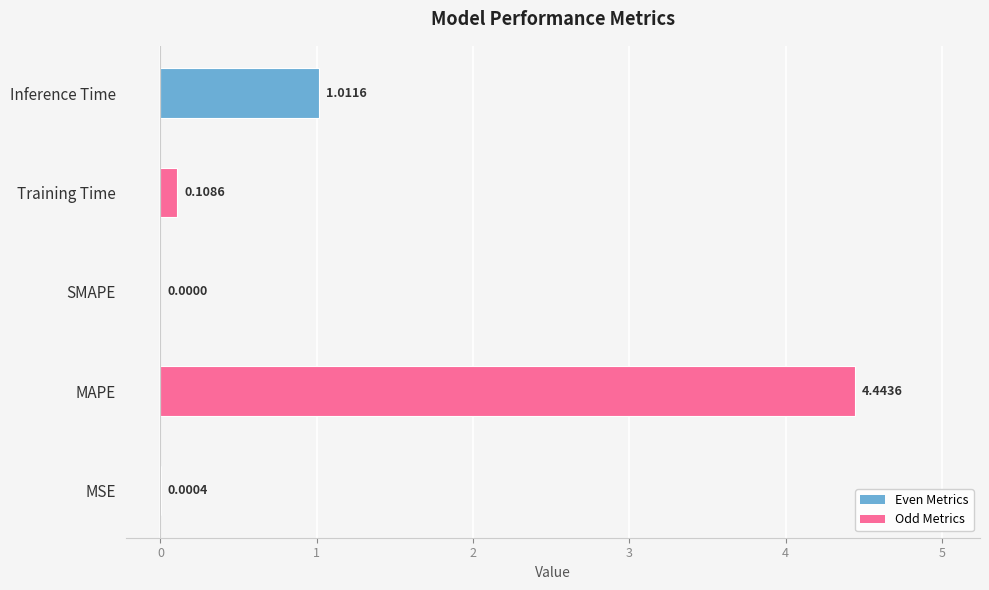

How many series are shown in this chart?

1